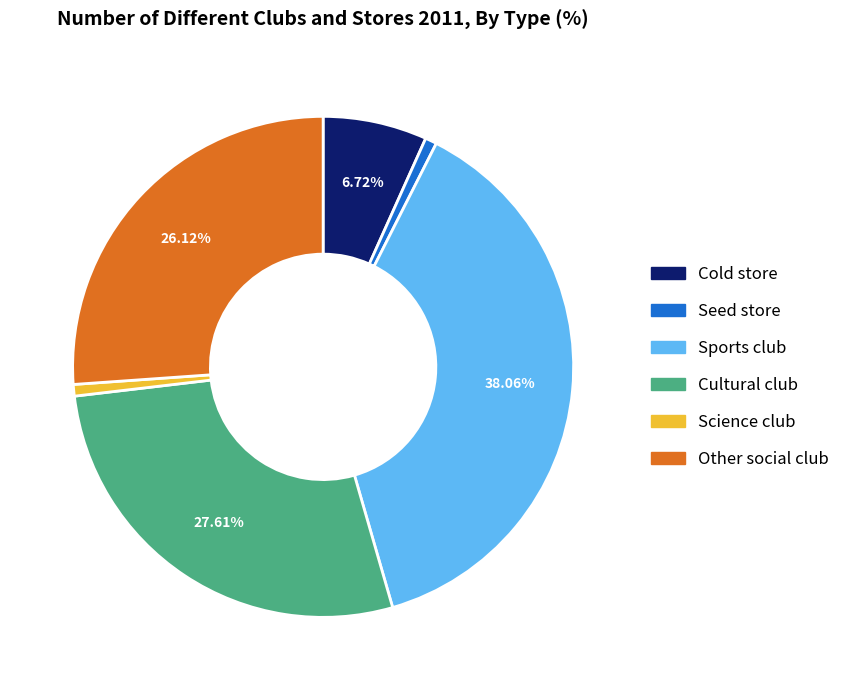

What is the largest slice in the pie chart?

Sports club